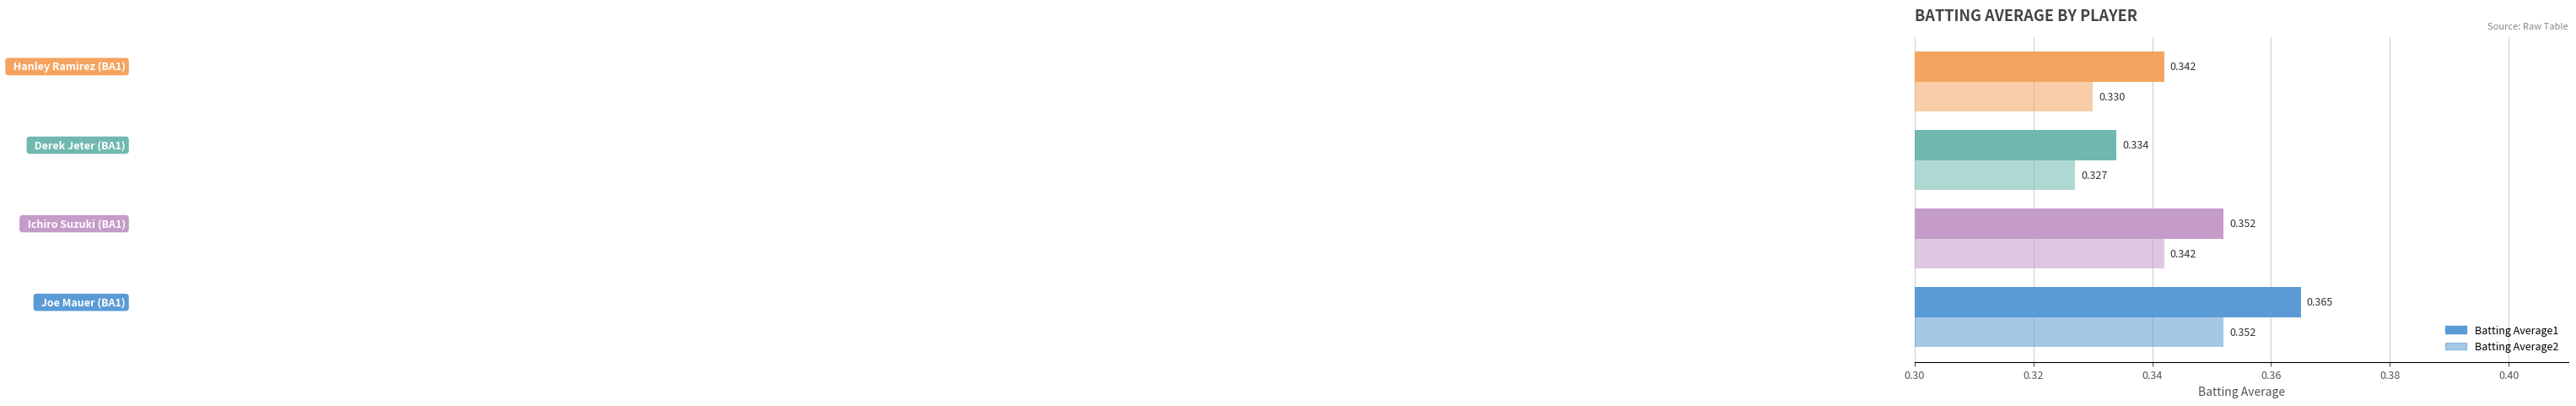

At how many categories does at least one series exceed 0?

4